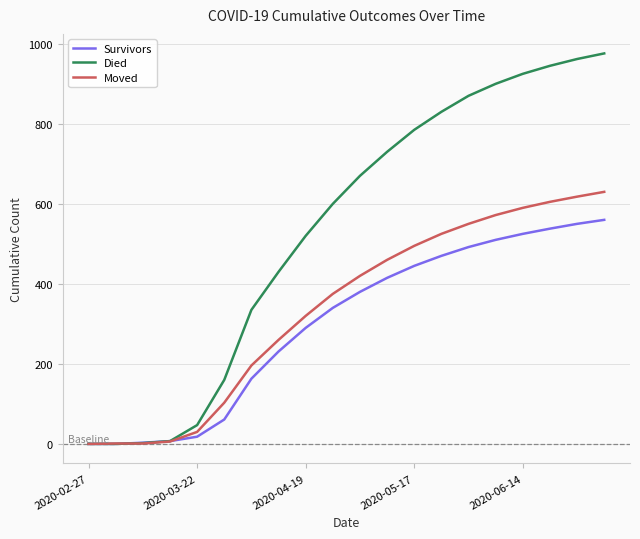

Which series has the largest range (max minus min)?

Died